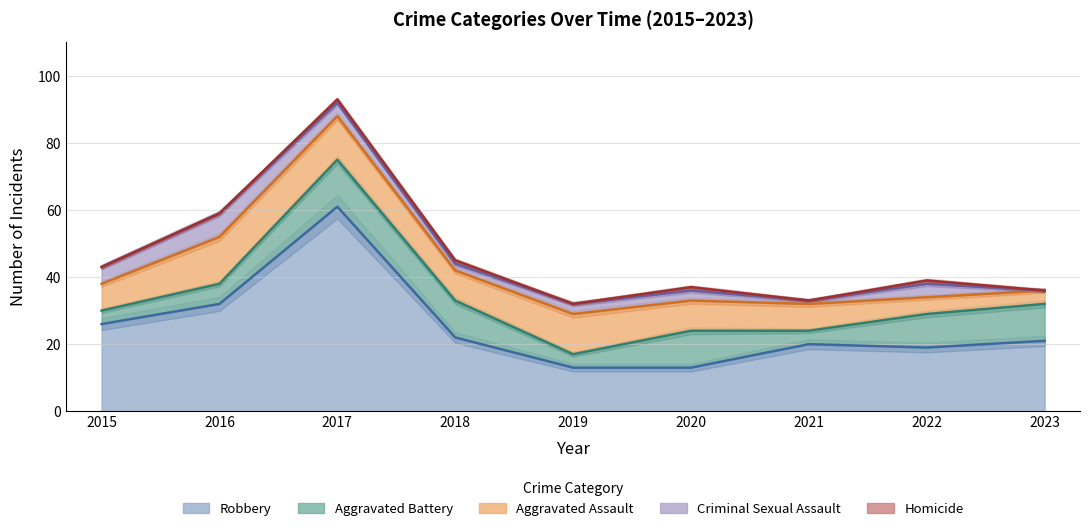

Reading left to right, list all the values displayed in this chart.

Aggravated Assault: 2015=8	2016=14	2017=13	2018=9	2019=12	2020=9	2021=8	2022=5	2023=4
Aggravated Battery: 2015=4	2016=6	2017=14	2018=11	2019=4	2020=11	2021=4	2022=10	2023=11
Criminal Sexual Assault: 2015=5	2016=7	2017=4	2018=2	2019=3	2020=3	2021=1	2022=4	2023=0
Robbery: 2015=26	2016=32	2017=61	2018=22	2019=13	2020=13	2021=20	2022=19	2023=21
Homicide: 2015=0	2016=0	2017=1	2018=1	2019=0	2020=1	2021=0	2022=1	2023=0